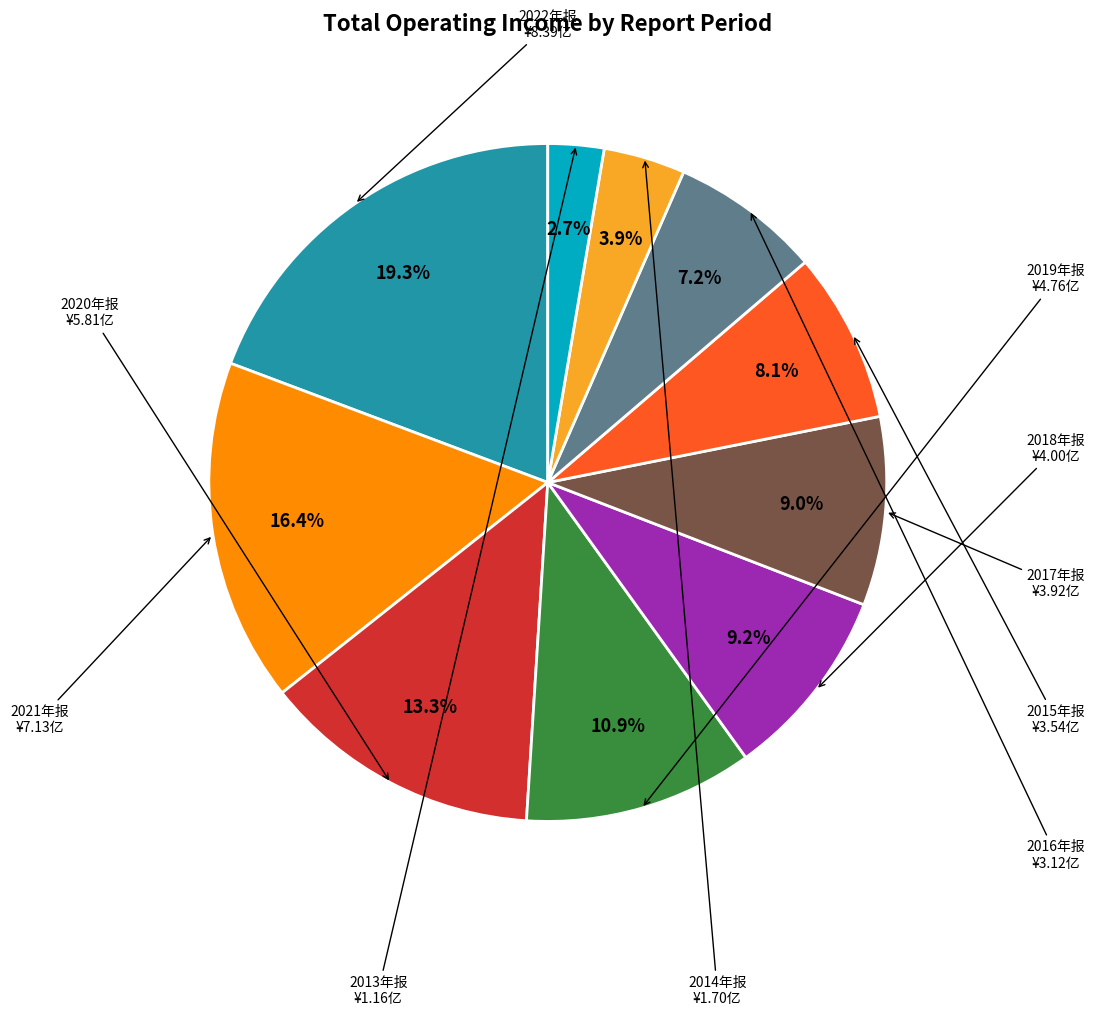

Is there any slice that represents more than half of the pie?

No